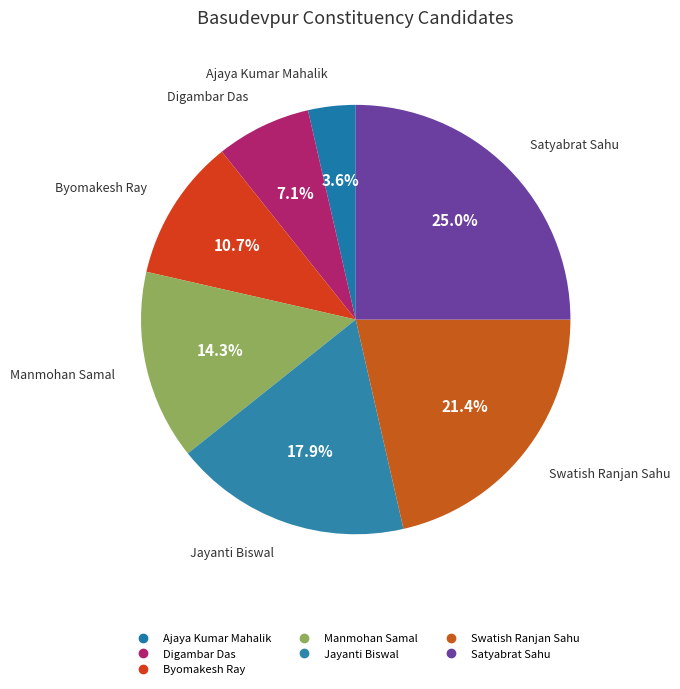

Which has a higher value, Ajaya Kumar Mahalik or Digambar Das?

Digambar Das